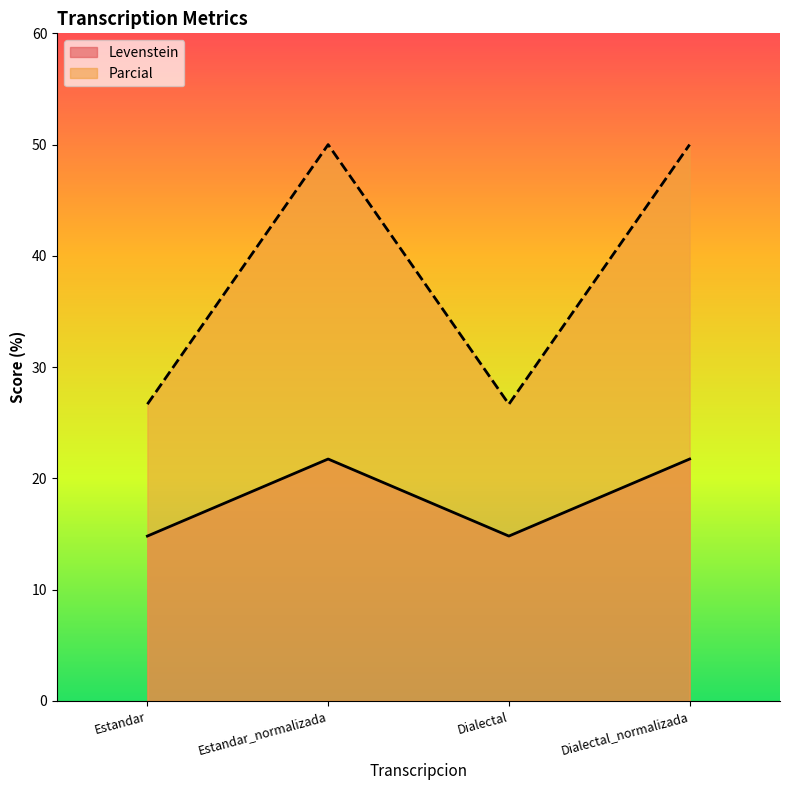

What position from the right is Estandar_normalizada?

3